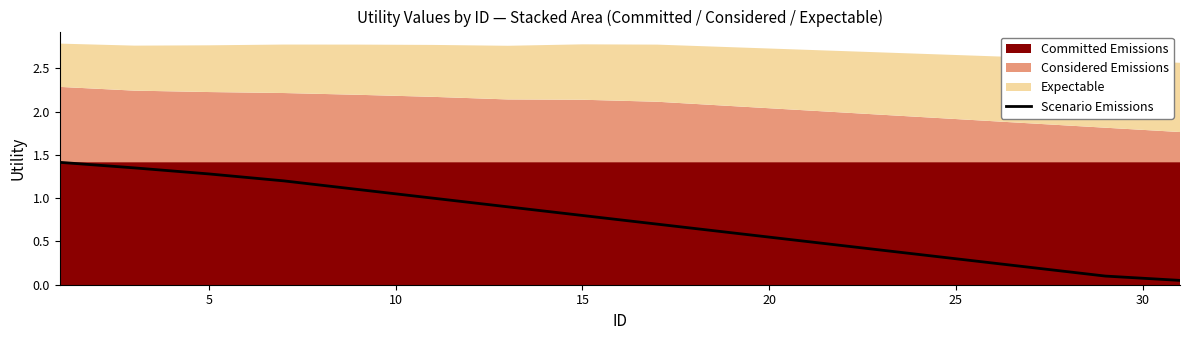

True or false: Scenario Emissions has a value of 0.3 at 25.

True